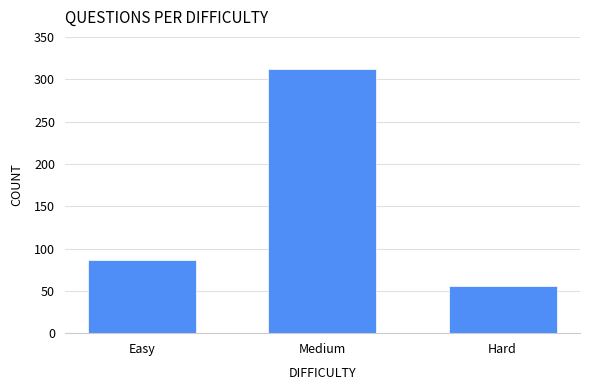

Reading right to left, extract all data points from this chart.

56	312	87